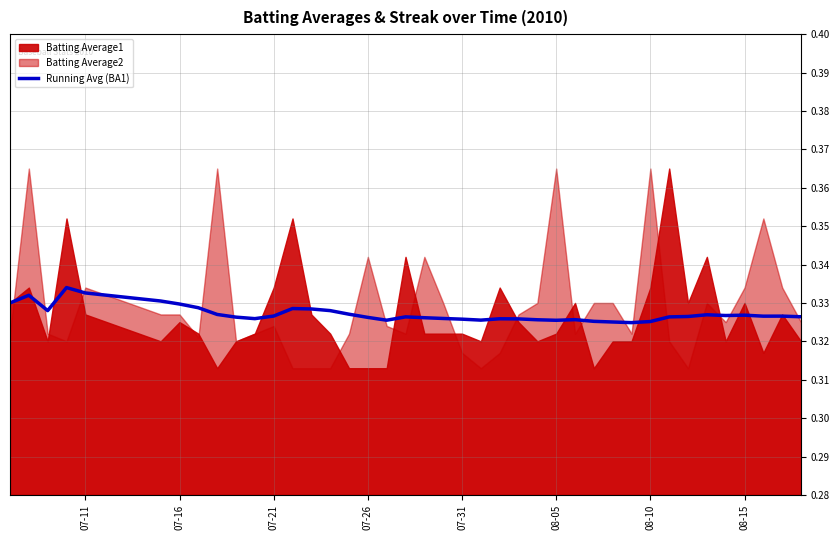

What is the average value?

0.3